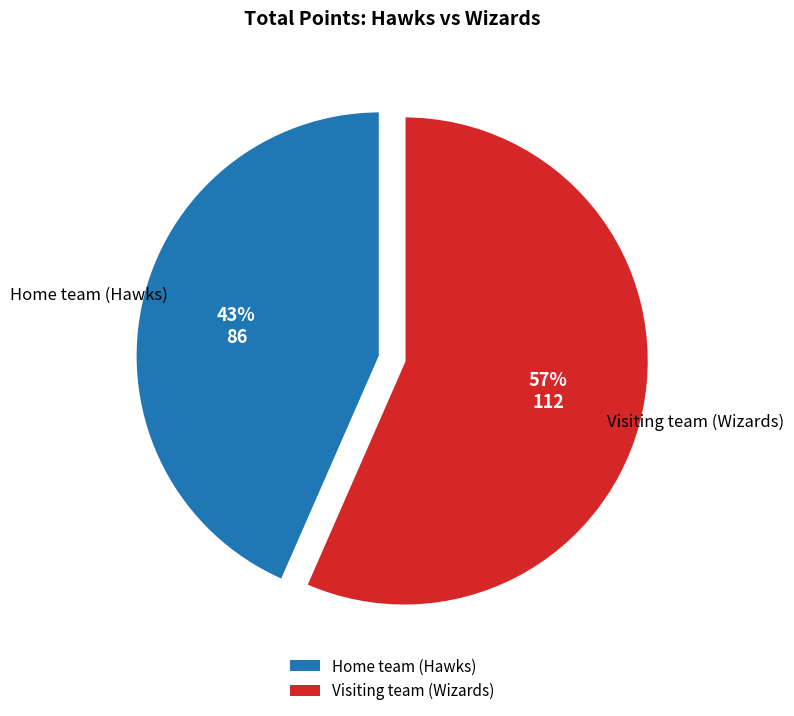

How many slices are in this pie chart?

2